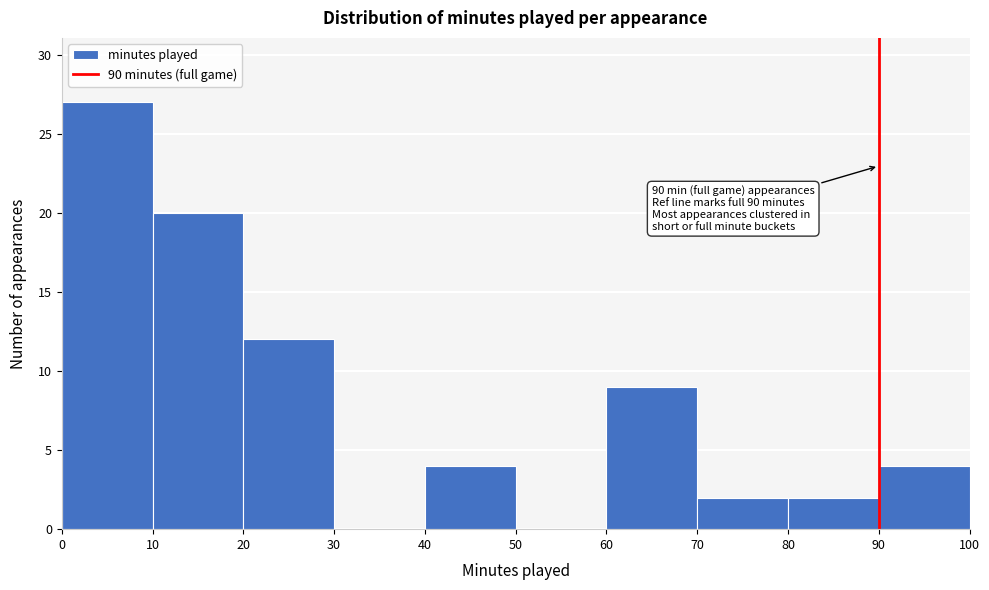

Over which range of the x-axis is the bar tallest?

0 to 10